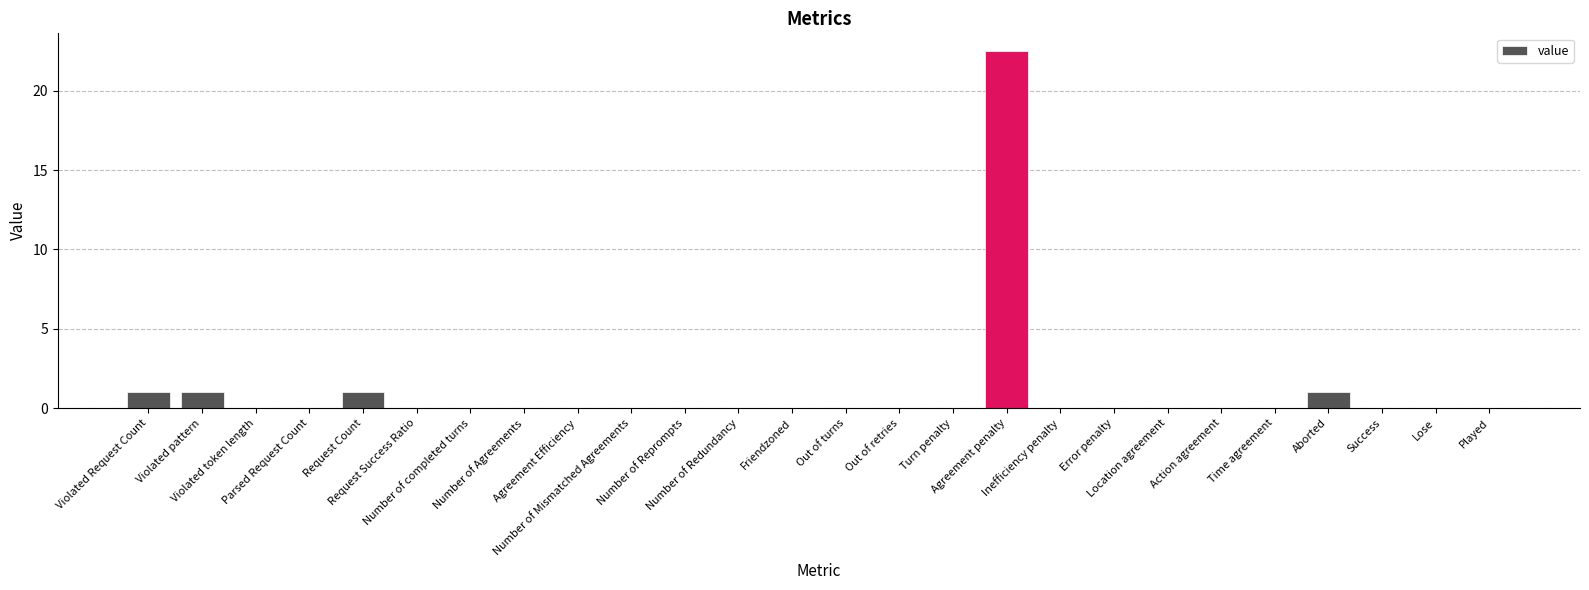

What is the sum of all values?

26.5